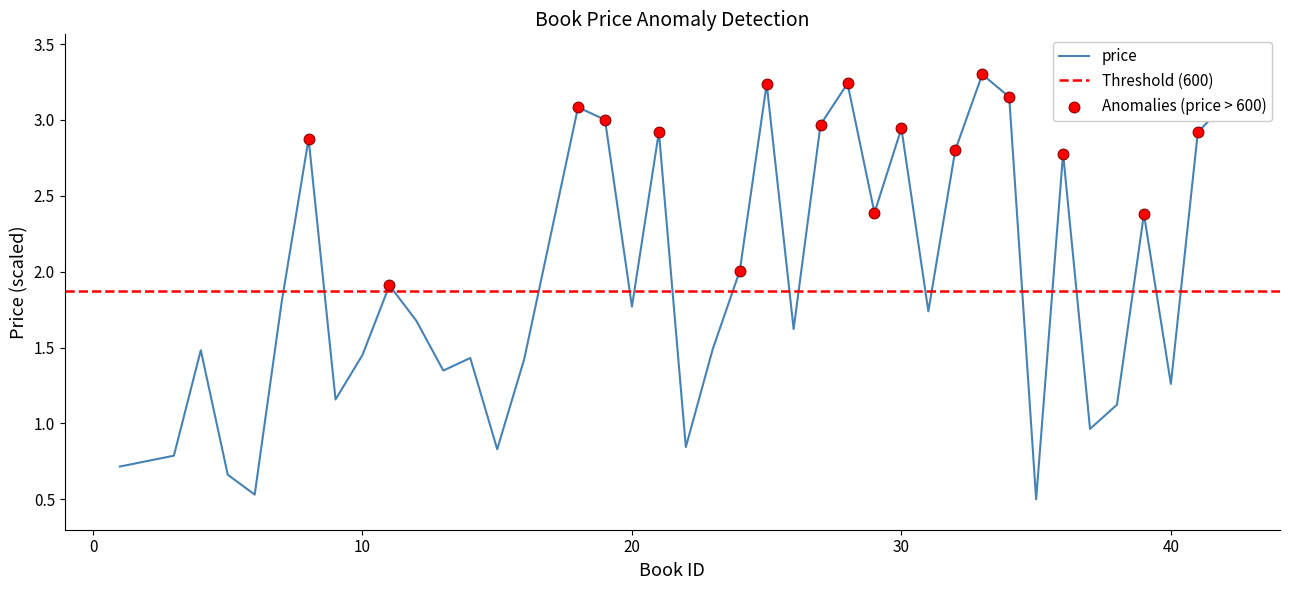

What is the minimum value for price?

0.5